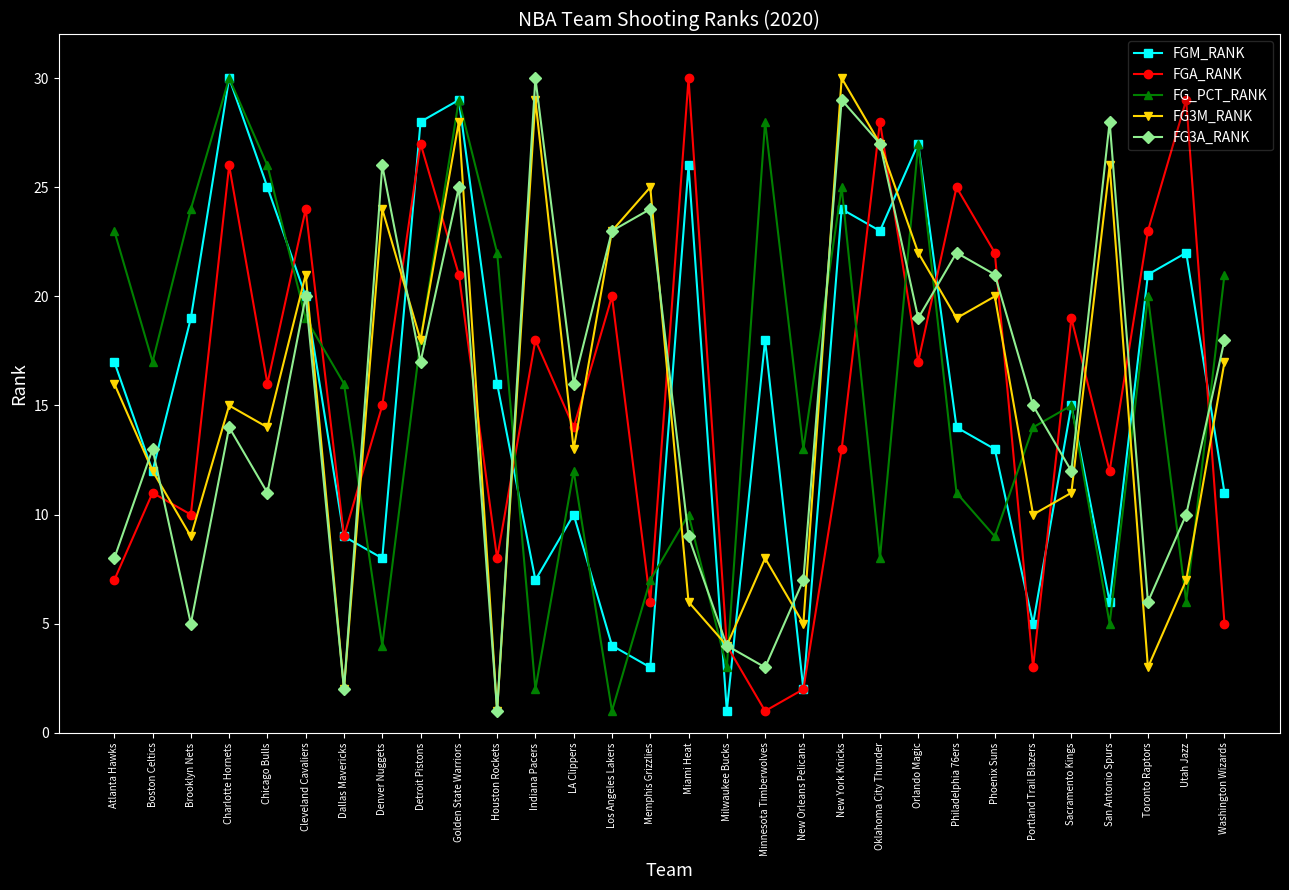

How many interior local valleys does the FG3A_RANK series have?

10